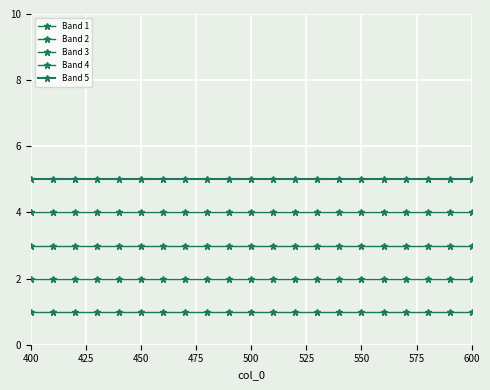

Is this an area chart (filled region under the line)?

No